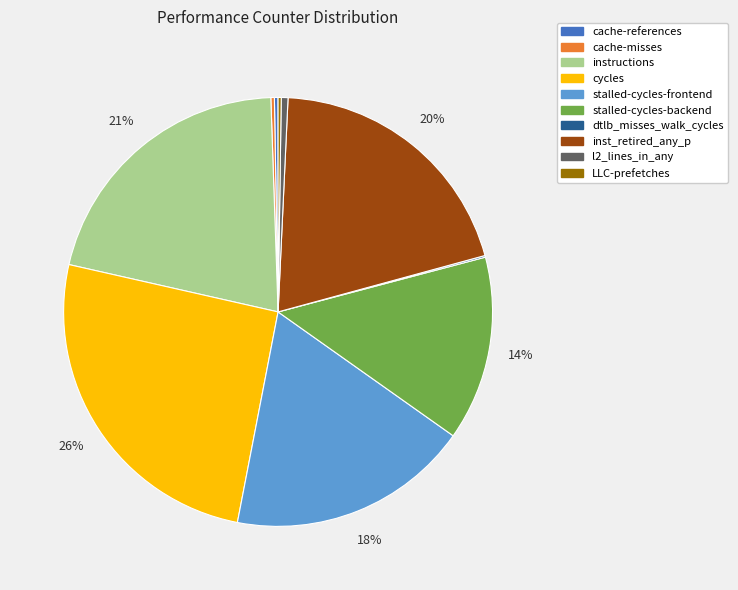

Which slice is the largest?

cycles